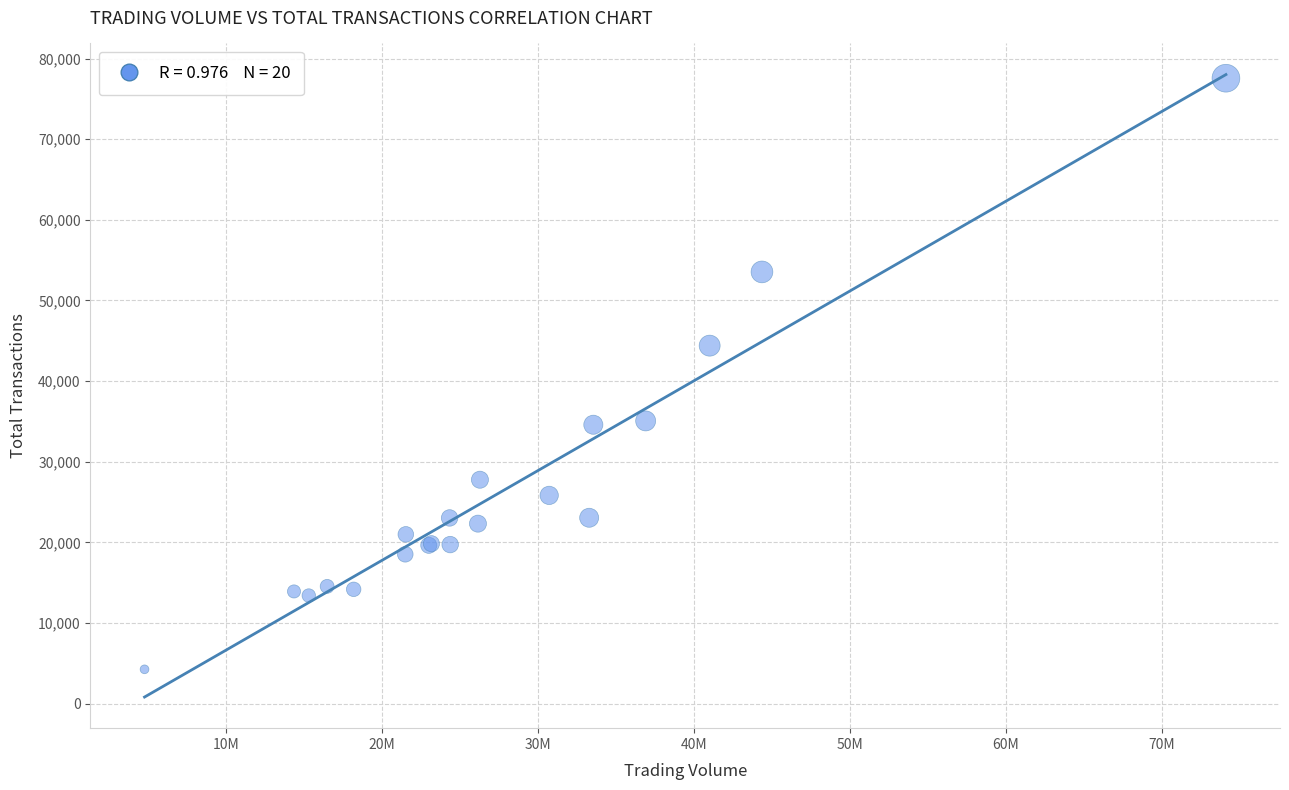

What Y value in the scatter plot is closest to 40910?

44396